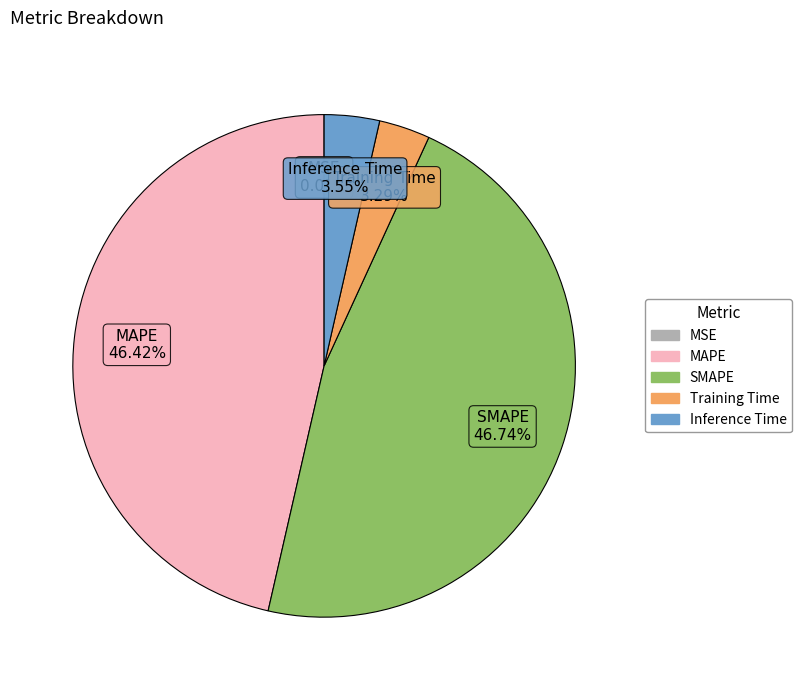

Which has a higher value, MAPE or Training Time?

MAPE